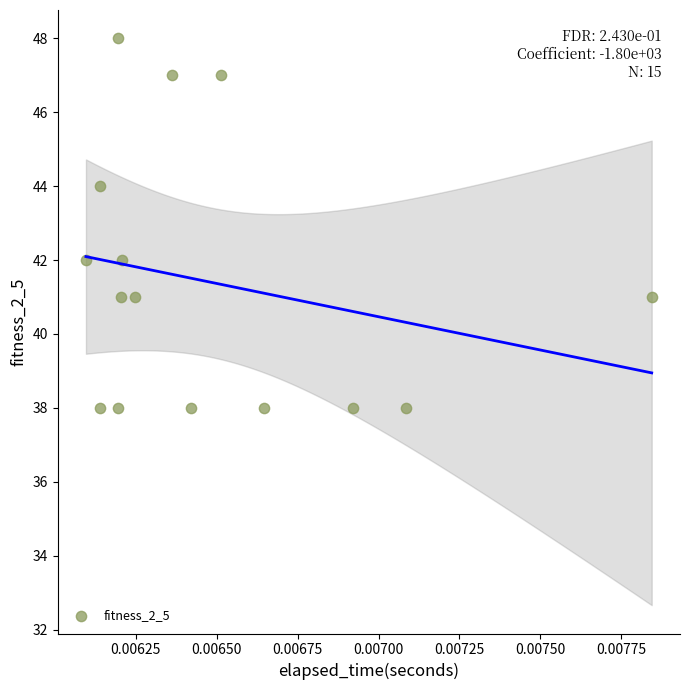

What is the range of Y values (max minus min)?

10